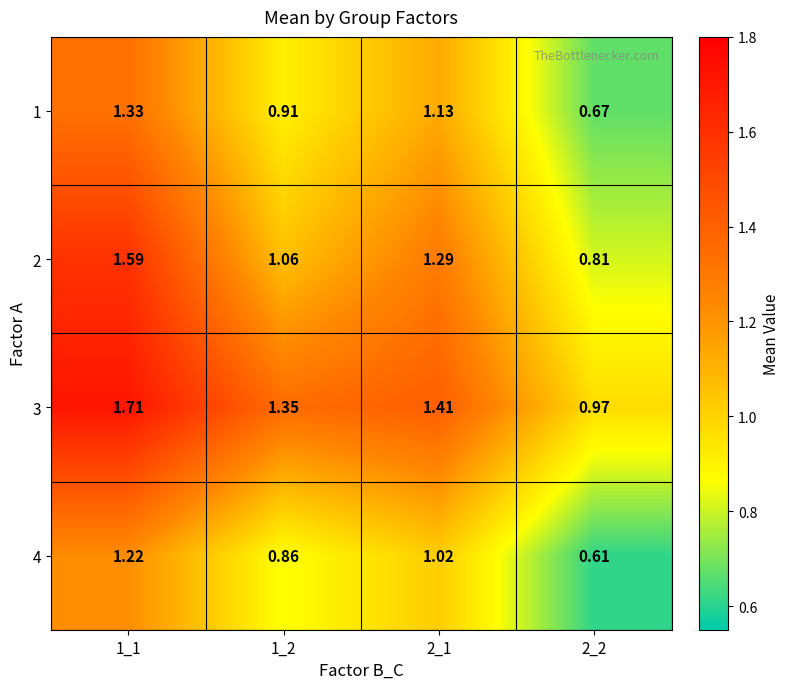

Reading left to right, transcribe all the data shown in this chart.

1: 1_1=1.3	1_2=0.9	2_1=1.1	2_2=0.7
2: 1_1=1.6	1_2=1.1	2_1=1.3	2_2=0.8
3: 1_1=1.7	1_2=1.4	2_1=1.4	2_2=1.0
4: 1_1=1.2	1_2=0.9	2_1=1.0	2_2=0.6